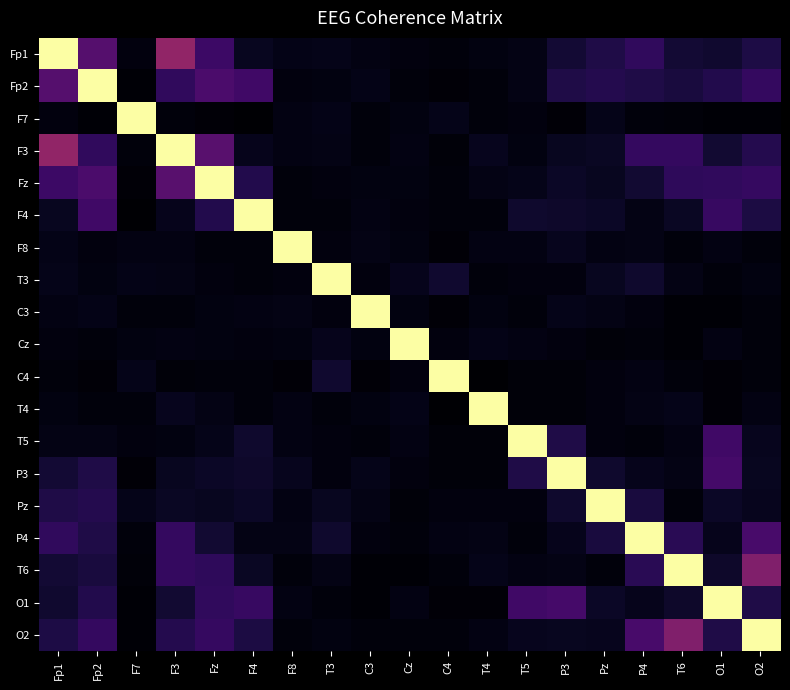

Count the number of data series in this chart.

19